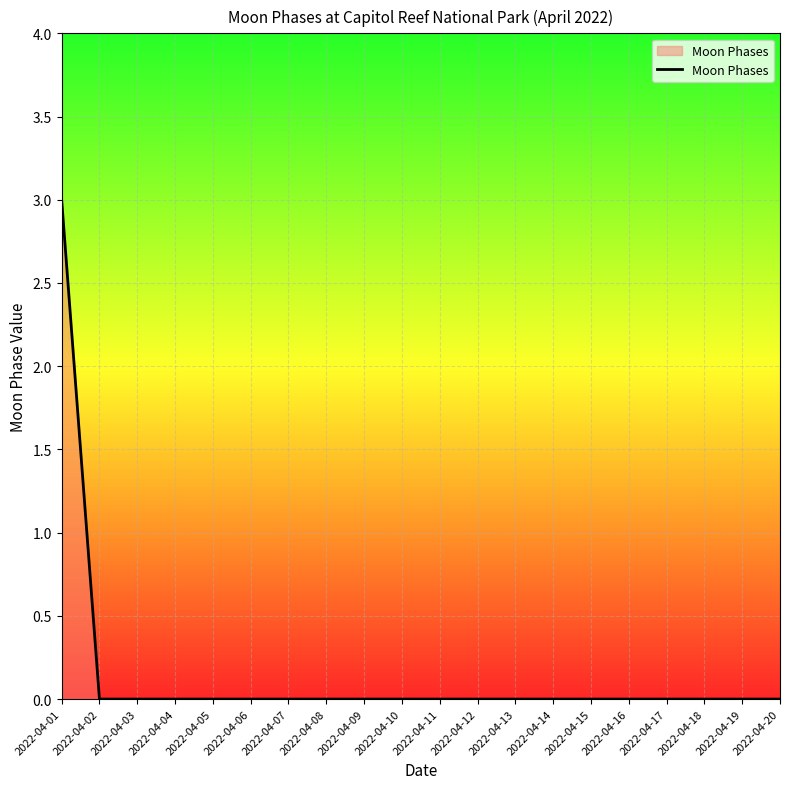

What is the greatest value displayed?

3